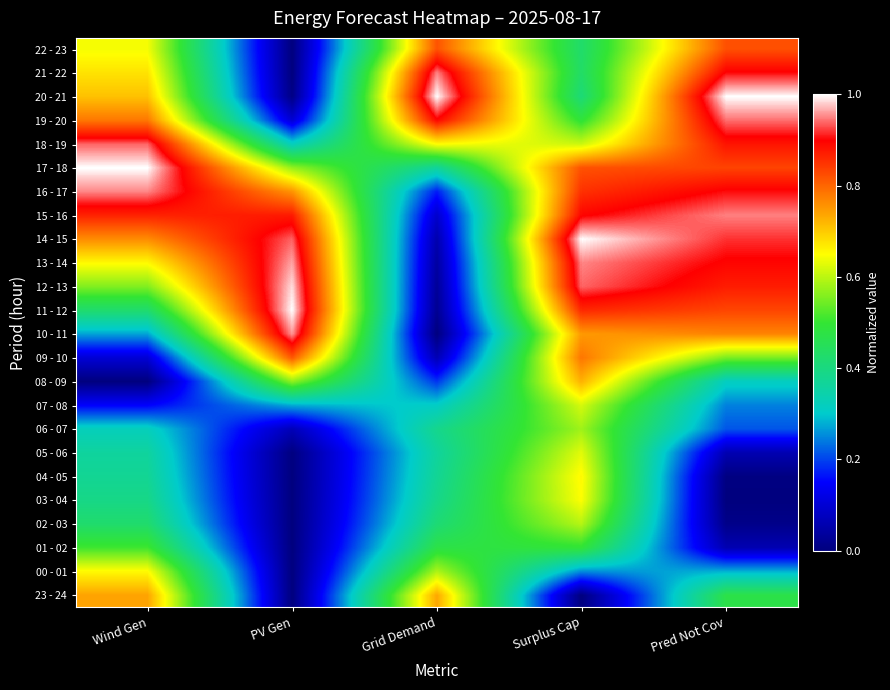

How many categories are shown in the chart?

5